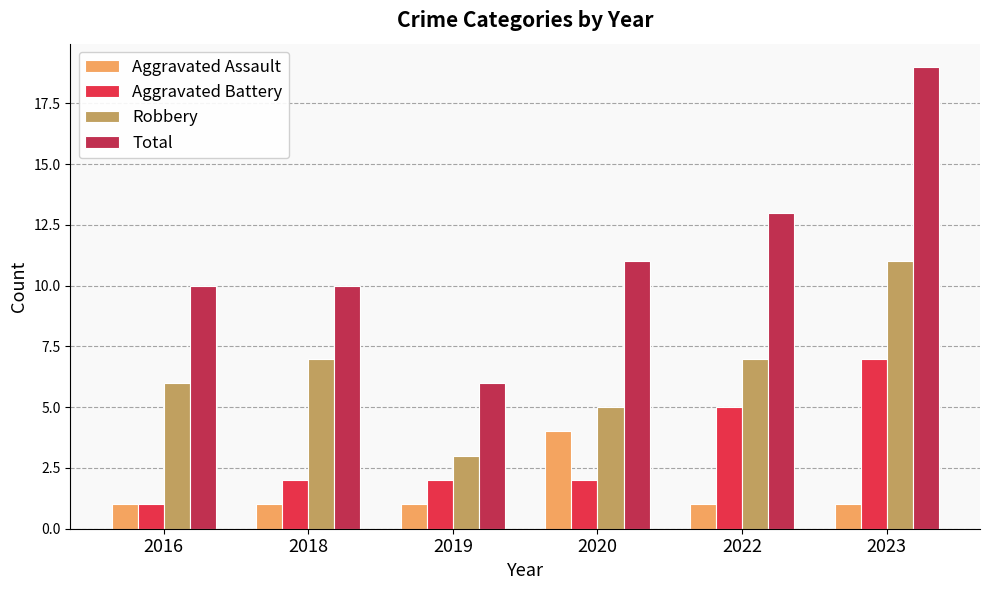

The Aggravated Battery series shows 2 at 2016. True or false?

False